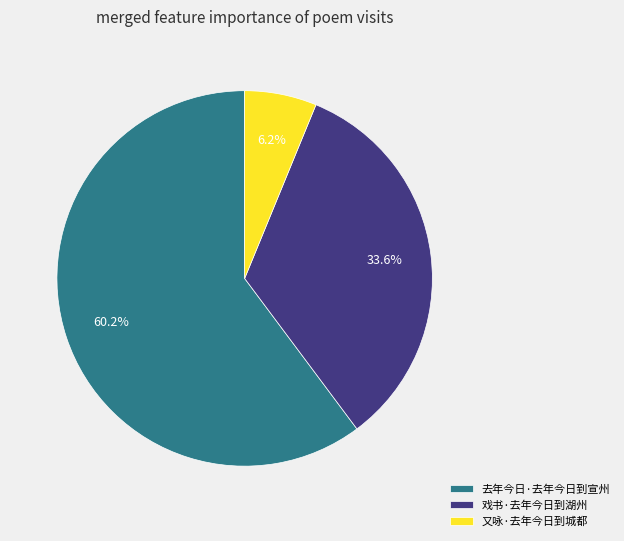

Rank the categories by value from lowest to highest.

又咏·去年今日到城都, 戏书·去年今日到湖州, 去年今日·去年今日到宣州